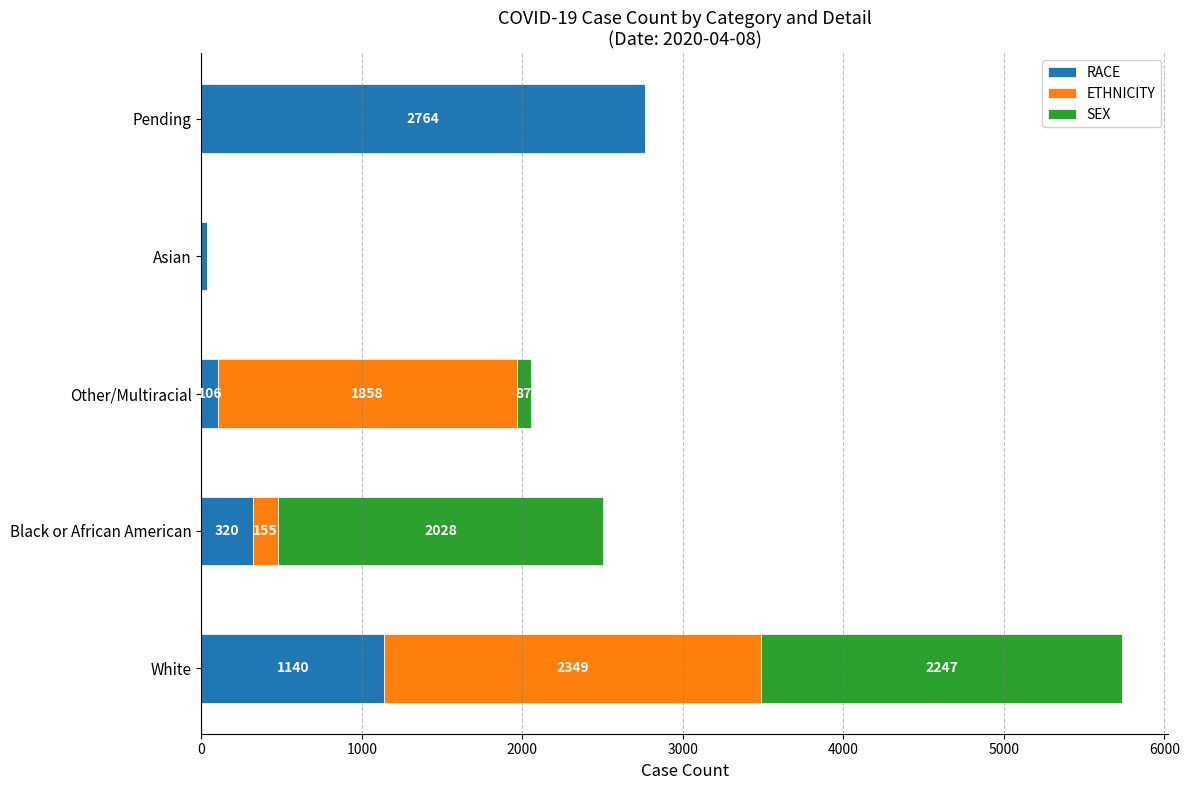

What value does the RACE series have at Black or African American, to the nearest 100?

300